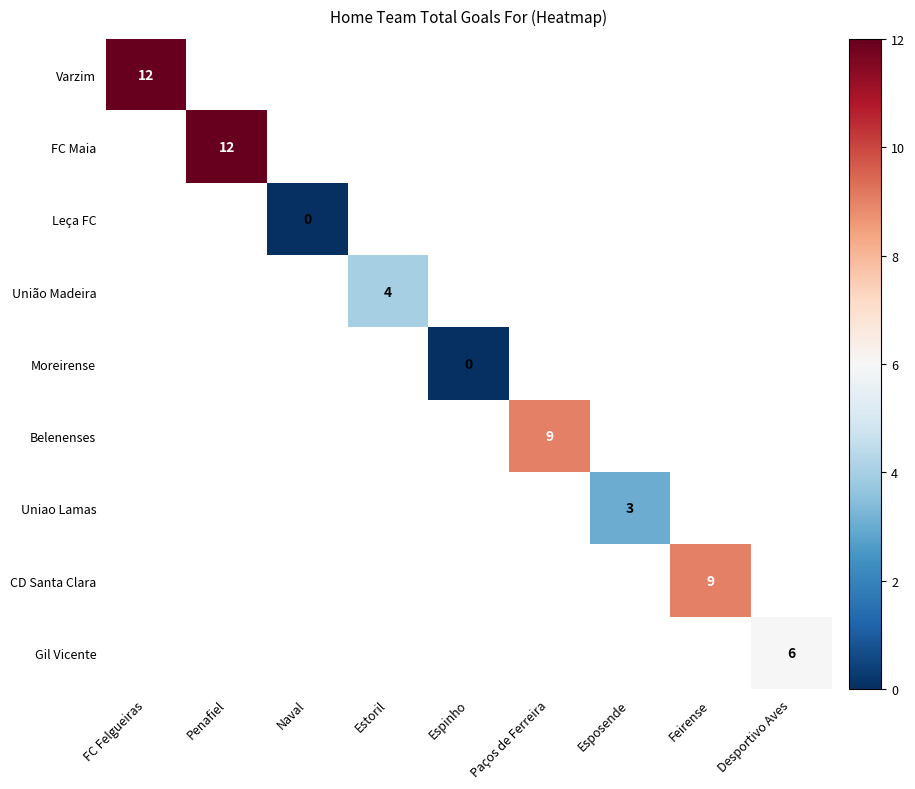

Is the value of Leça FC at Naval greater than the value of Uniao Lamas at Feirense?

No